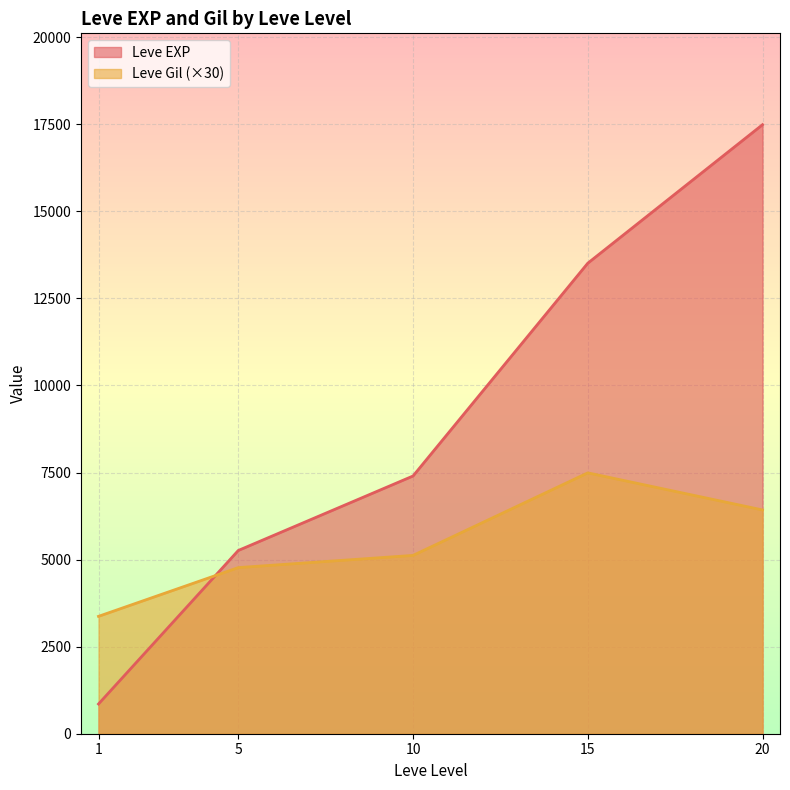

Read the Leve Gil (×30) value at 5.

4770.0